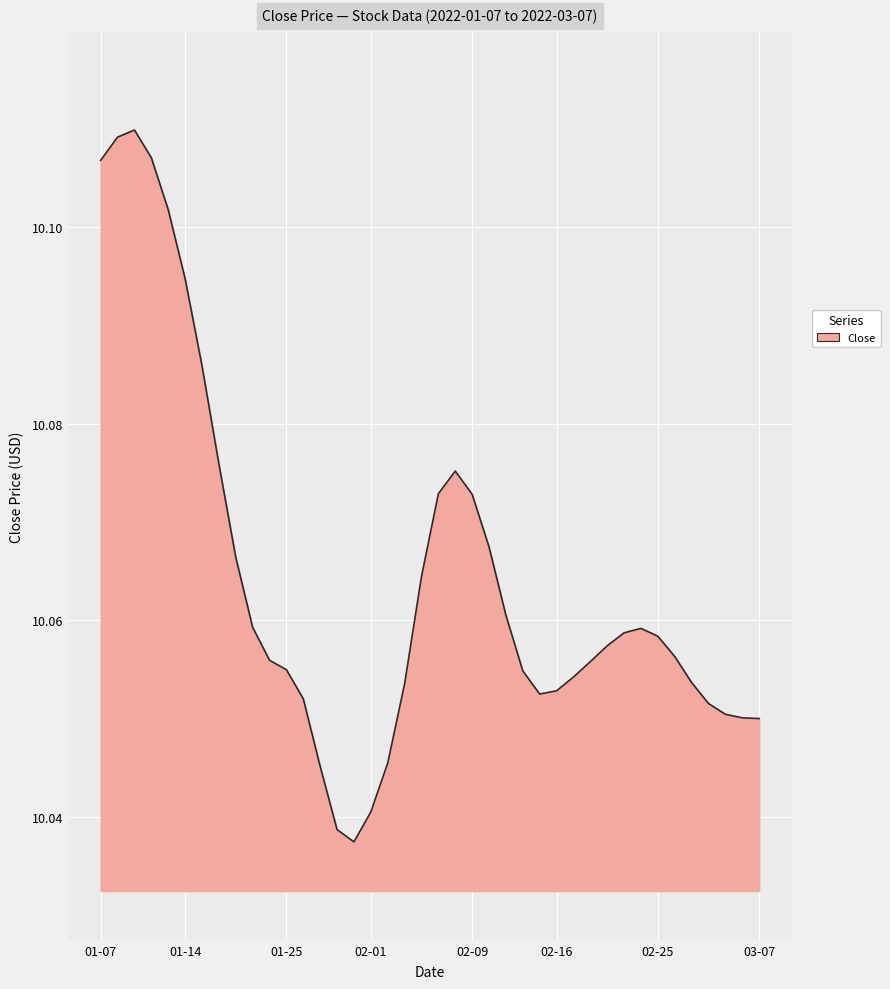

Does the chart display data point markers on the line(s)?

No